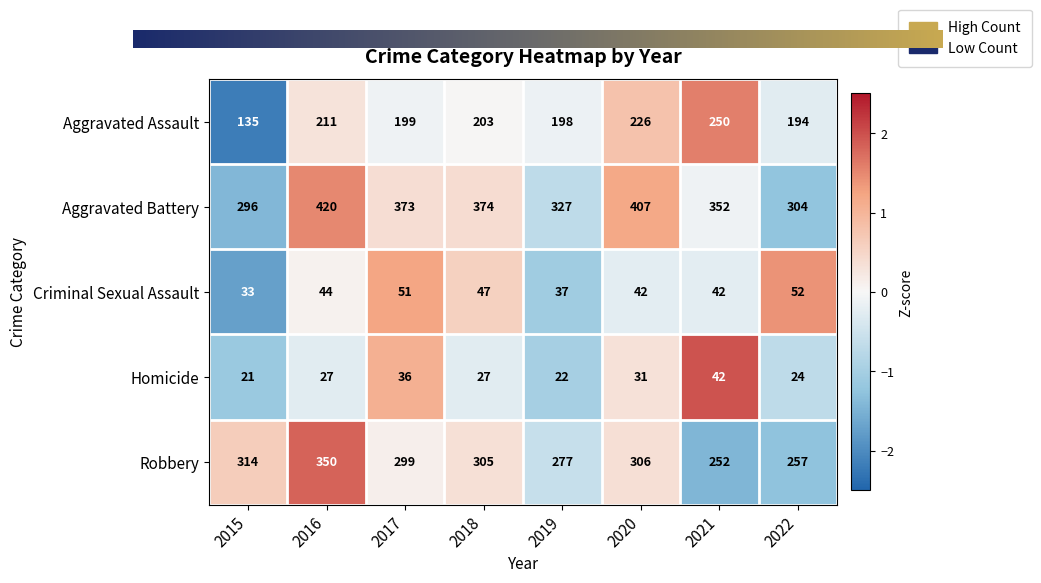

The value of Aggravated Battery at 2021 is -0.0. True or false?

False